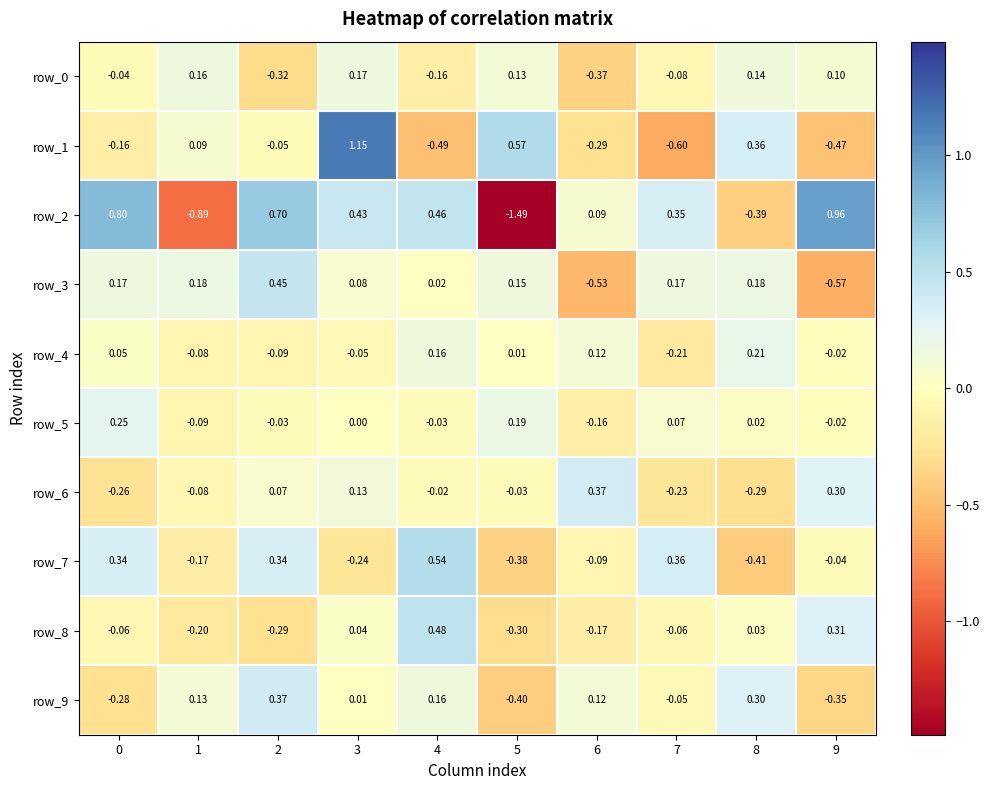

At which label does row_9 reach its minimum?

5